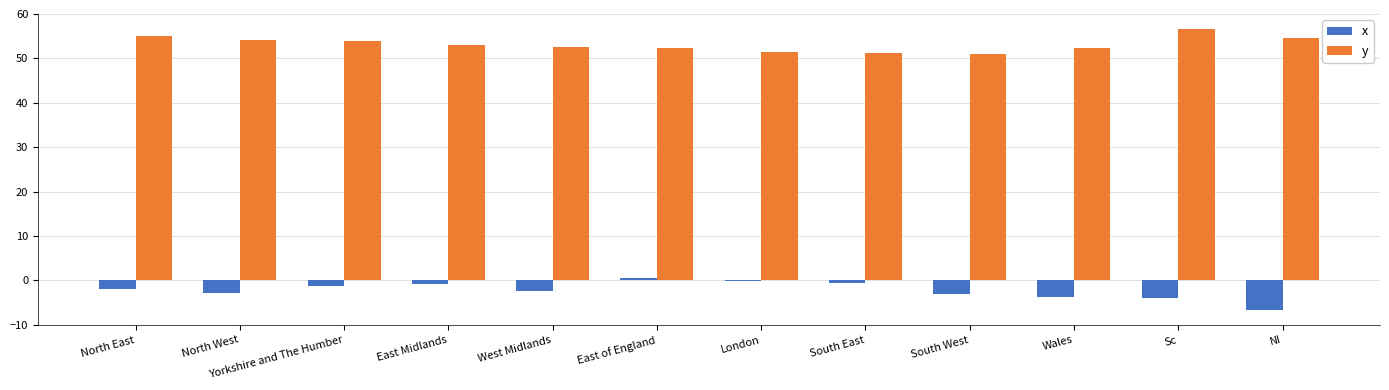

What is the approximate value of x at West Midlands?

-2.3